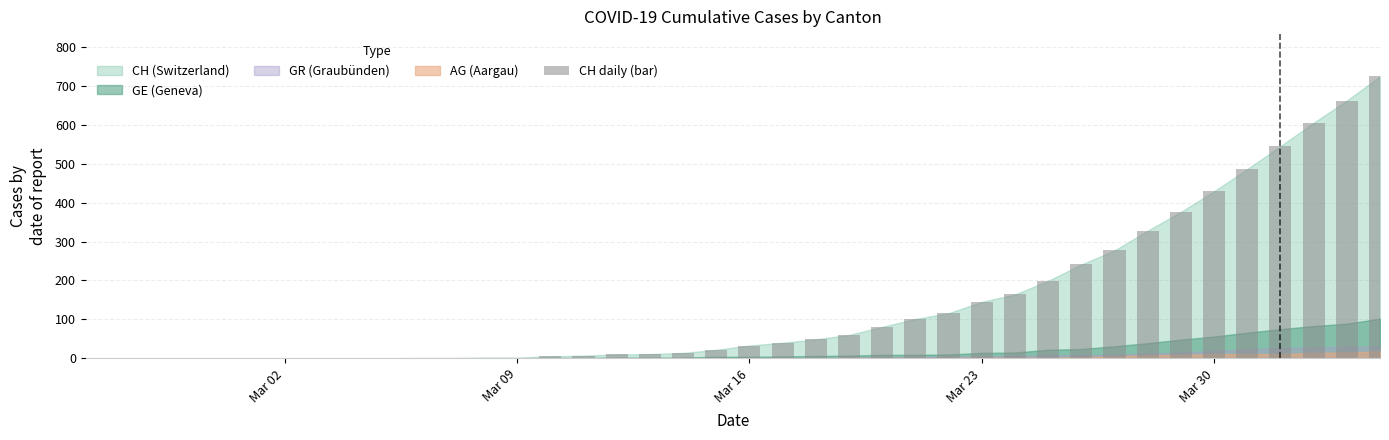

What is the greatest value displayed?

724